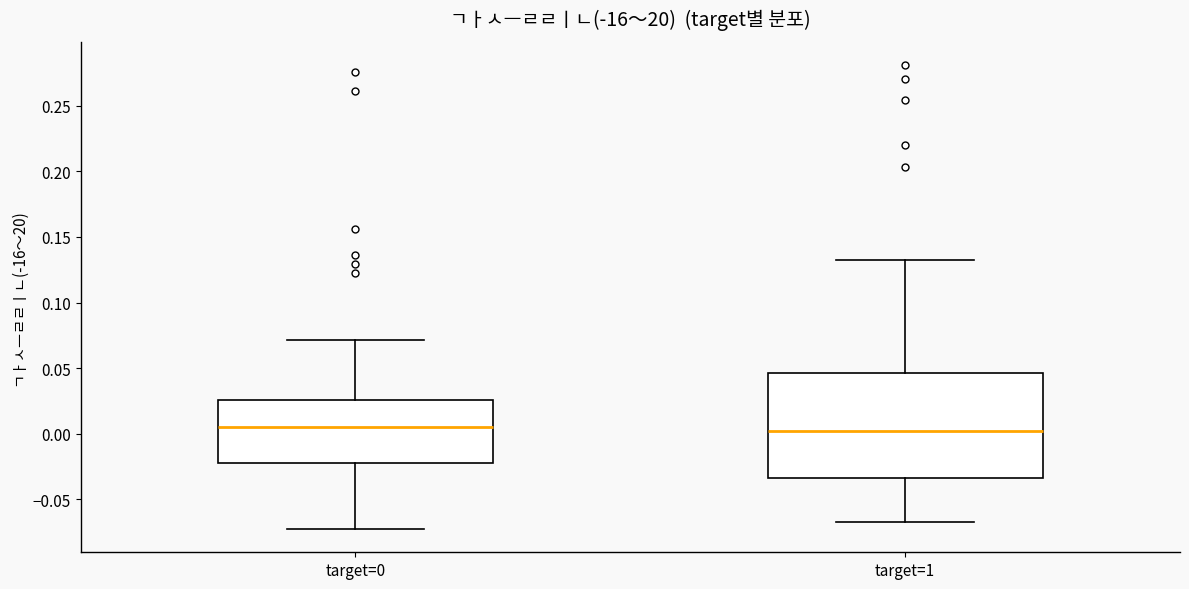

Reading left to right, read every box against the y-axis: the position of its median line, the range the box covers, and the ends of its whiskers. The values are not printed on the chart, so give them approximately, as read against the axis.

target=0: median 0.005, box -0.020 to 0.025, whiskers -0.075 to 0.070
target=1: median 0.000, box -0.035 to 0.045, whiskers -0.070 to 0.130